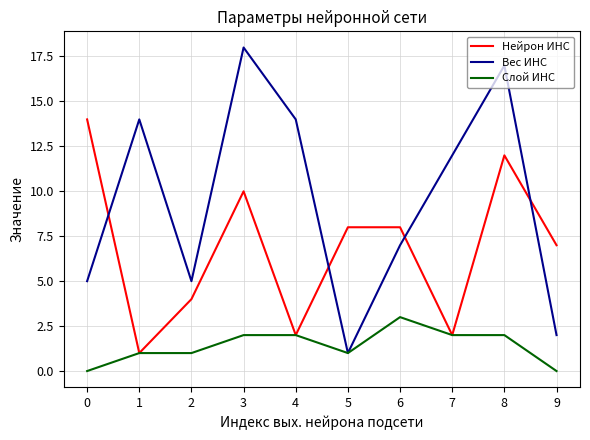

True or false: Вес ИНС and Нейрон ИНС cross at least once.

True